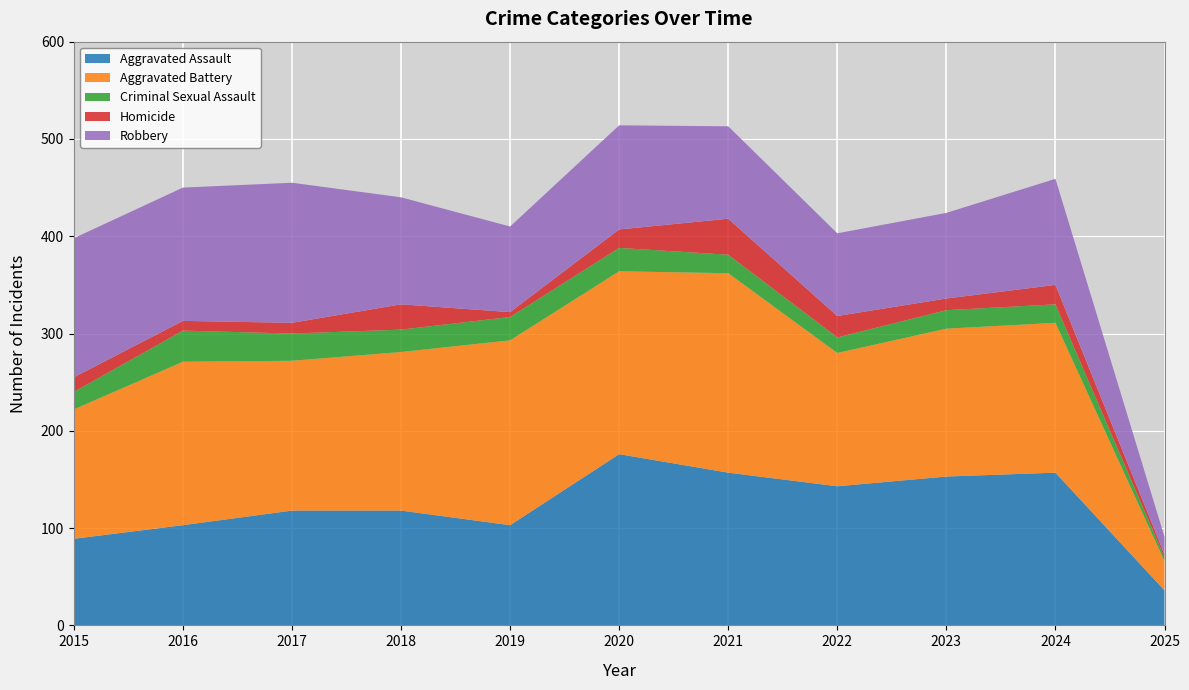

Reading left to right, transcribe all the data shown in this chart.

Aggravated Assault: 89	103	118	118	103	176	157	143	153	157	36
Aggravated Battery: 133	168	154	163	190	188	205	137	152	154	30
Criminal Sexual Assault: 18	32	28	23	24	24	19	16	19	19	4
Homicide: 15	10	11	26	5	19	37	22	12	20	3
Robbery: 143	137	144	110	88	107	95	85	88	109	18